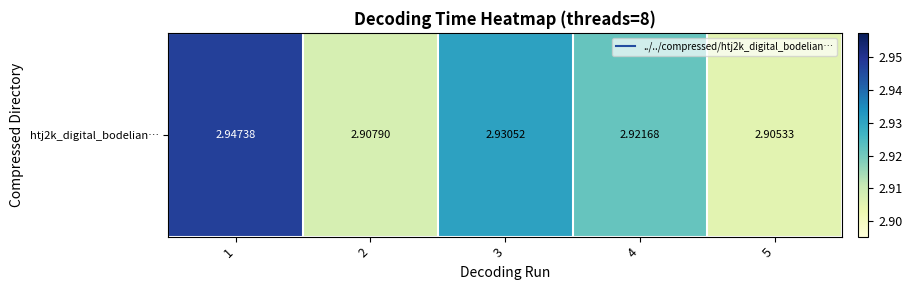

Reading right to left, what are all the values shown in this chart?

2.9	2.9	2.9	2.9	2.9